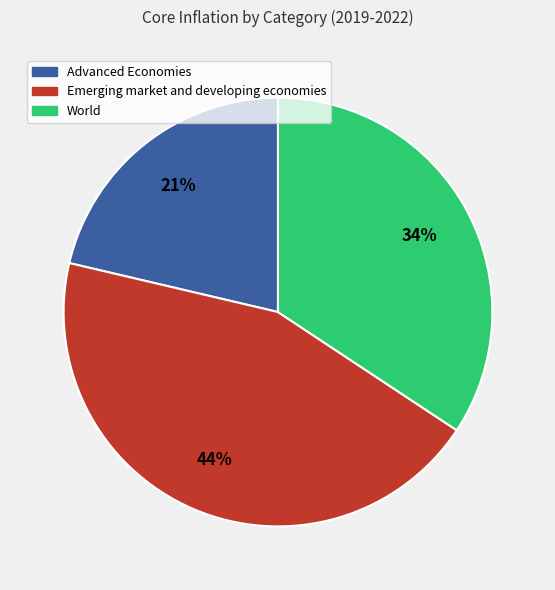

Is there a majority slice in this chart?

No